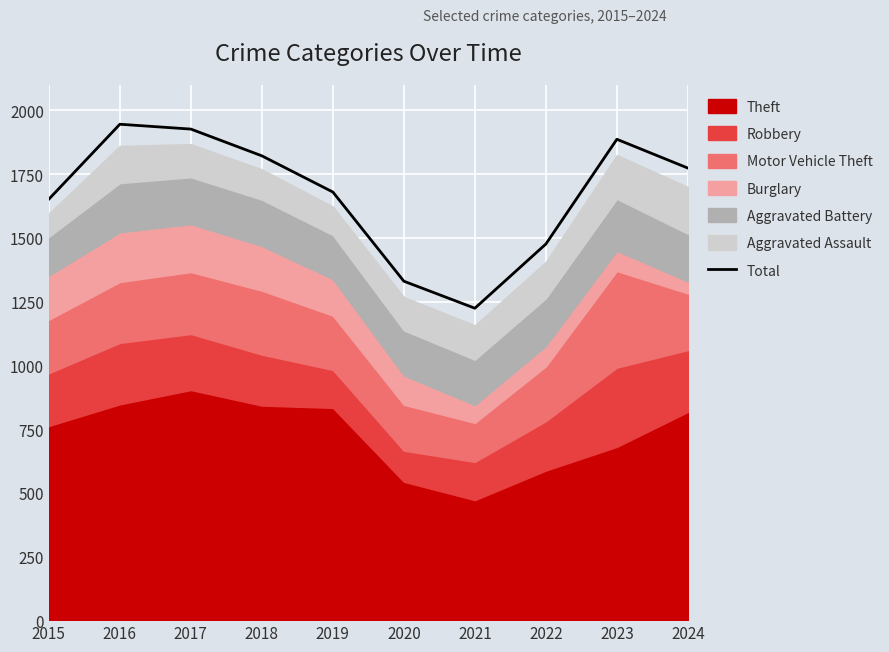

What is the difference between the values at 2021 and 2022?

252